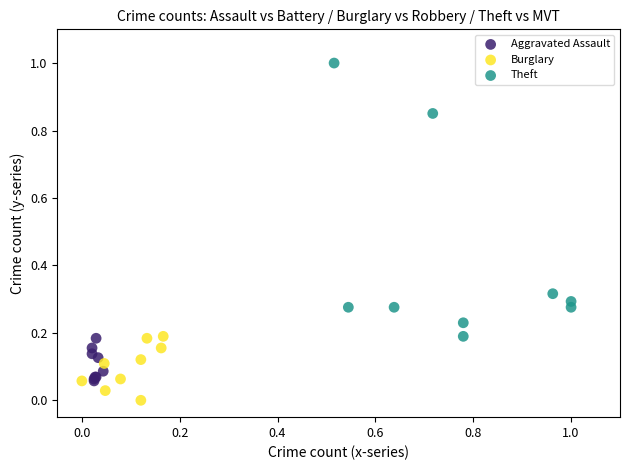

Which series contains the highest Y value?

Theft